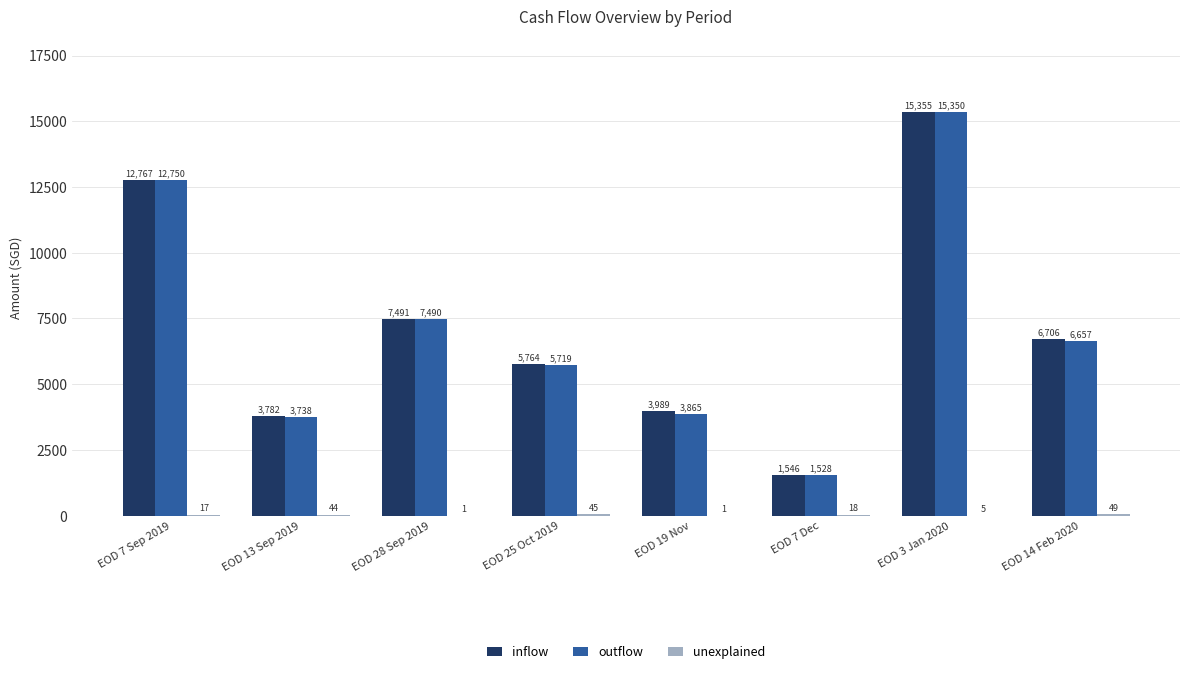

Where does the outflow series first go above 6657?

EOD 7 Sep 2019